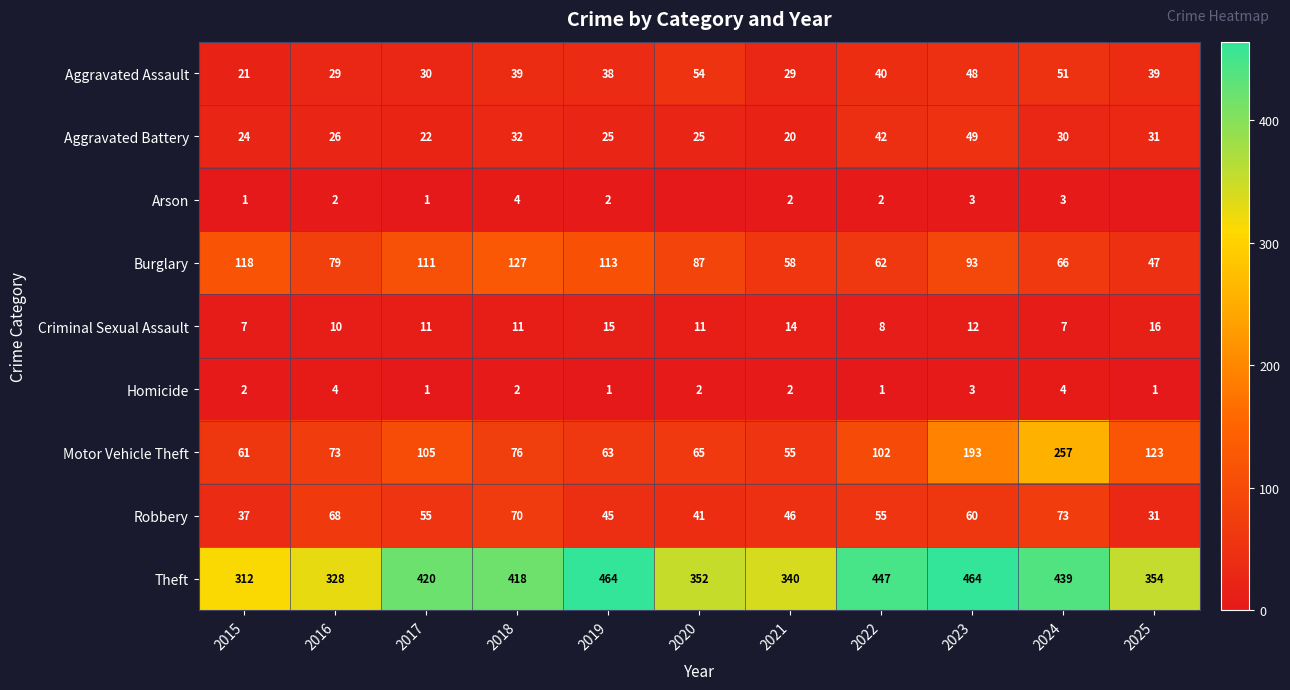

How many data points in Aggravated Assault are less than 39?

5